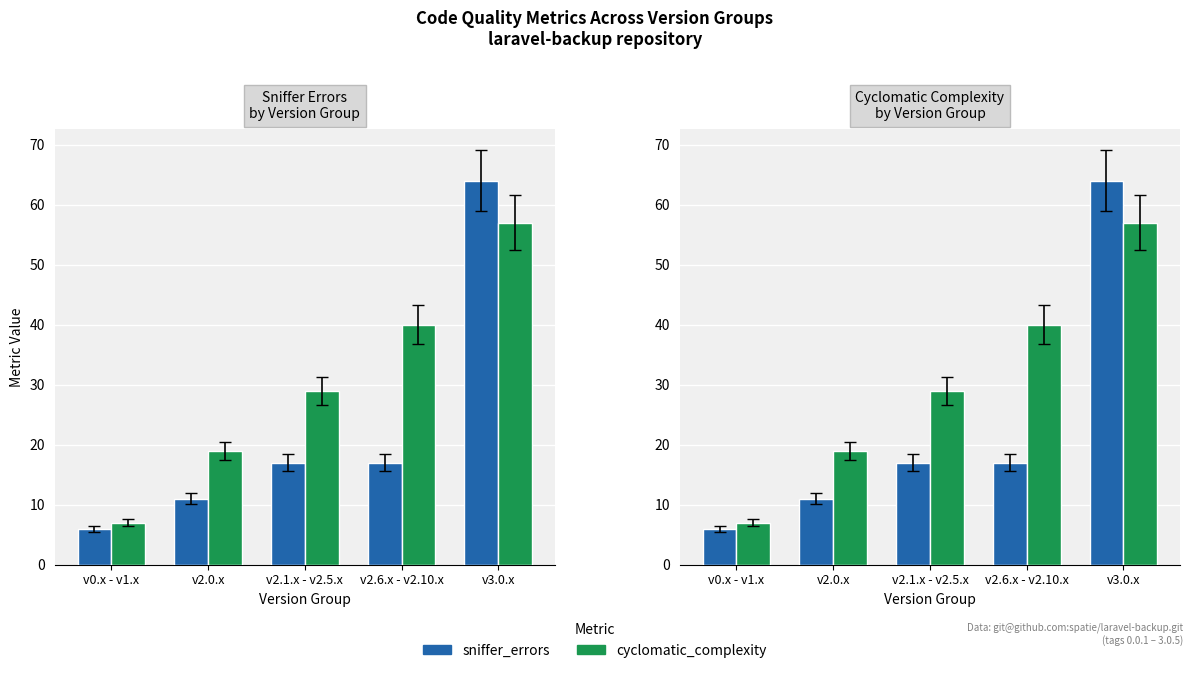

What is the difference between the maximum and minimum values in the sniffer_errors series?

58